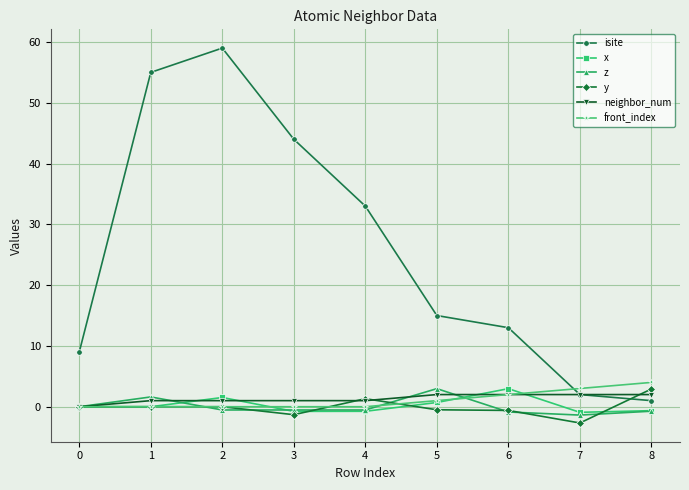

The value of z at 2 is -0.5. True or false?

True